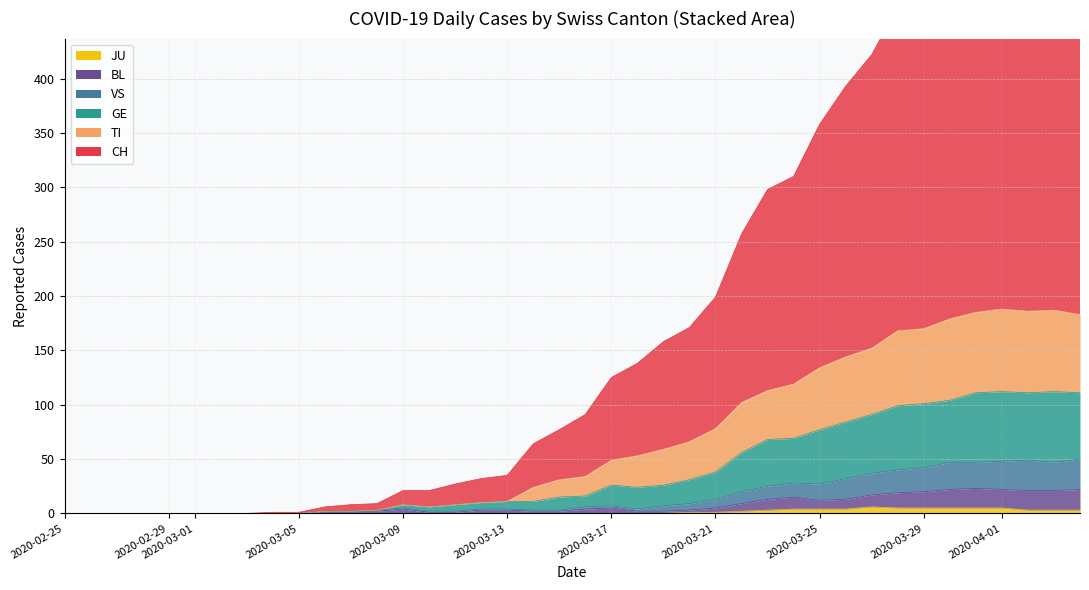

How many values in the GE series are below 16?

20